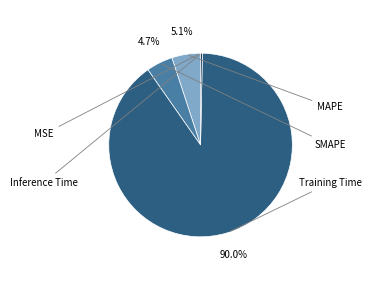

Does any single category account for the majority?

Yes